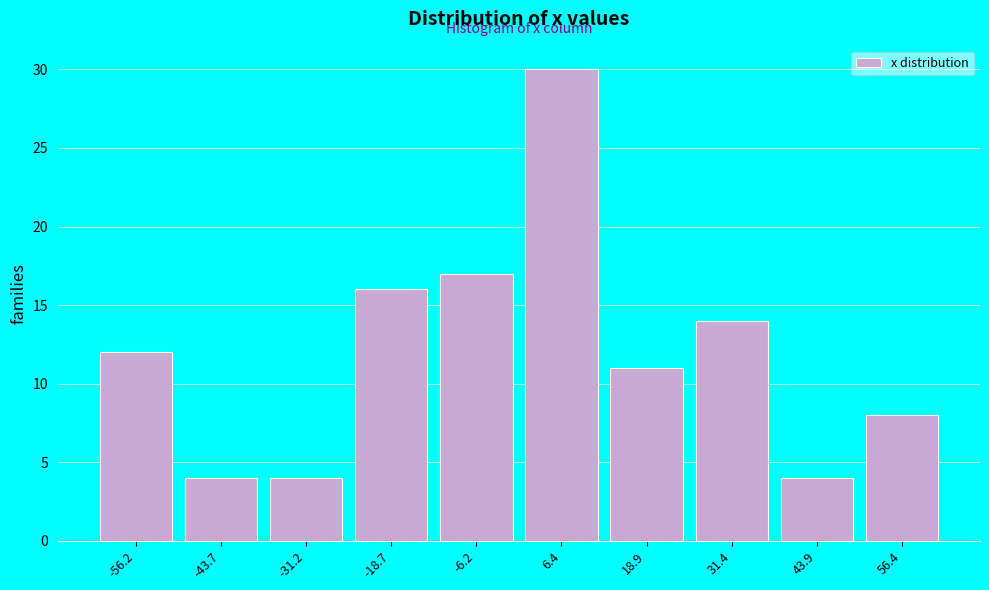

Reading left to right, transcribe this chart: for each bar, give the range it covers on the x-axis and its height. Neither the bar edges nor the heights are printed on the chart, so give them approximately, as read against the axes.

-62 to -50: 12
-50 to -38: 4
-38 to -24: 4
-24 to -12: 16
-12 to 0: 17
0 to 12: 30
12 to 26: 11
26 to 38: 14
38 to 50: 4
50 to 62: 8